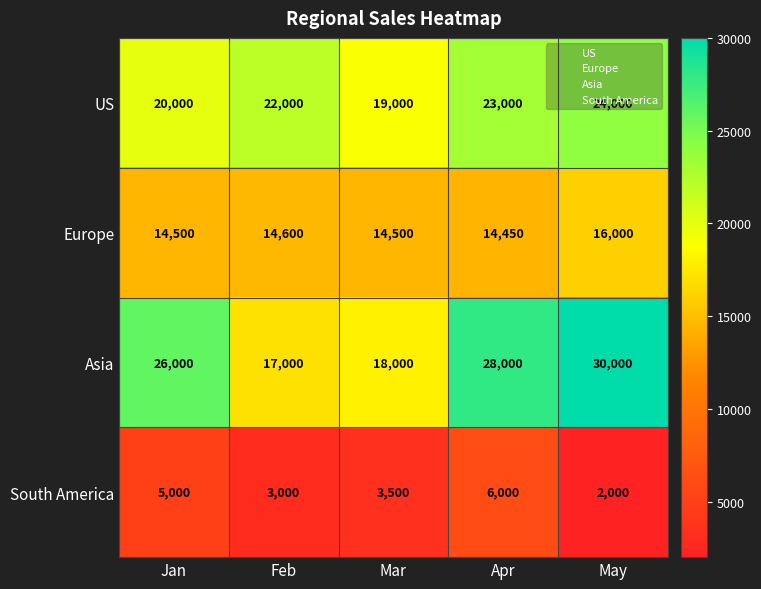

Which series has the widest spread of values?

Asia